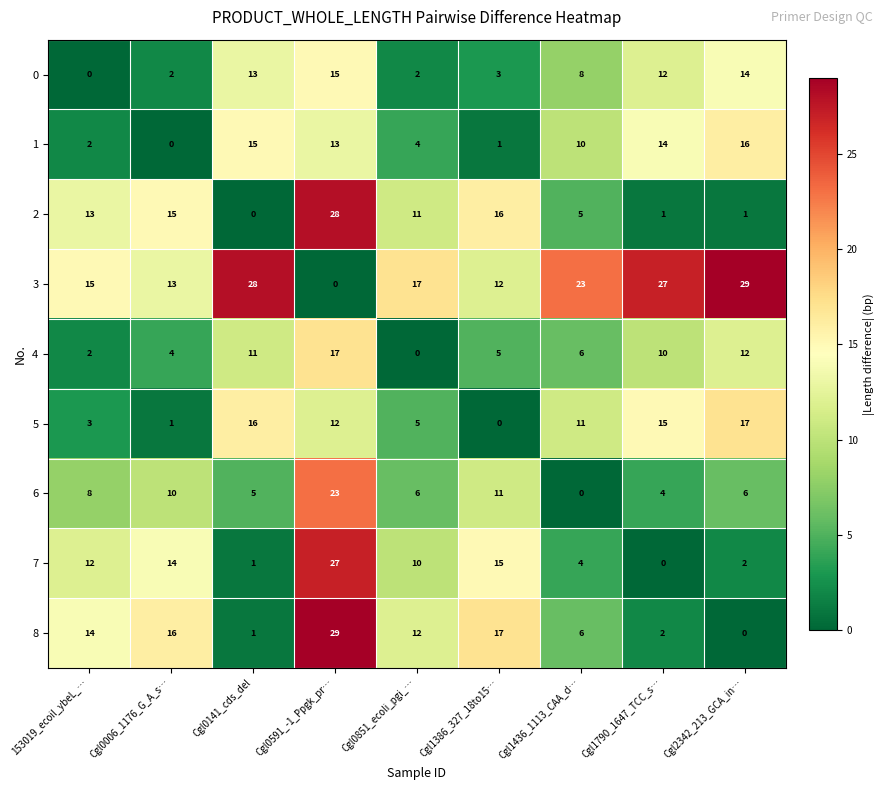

What is the greatest value displayed?

29